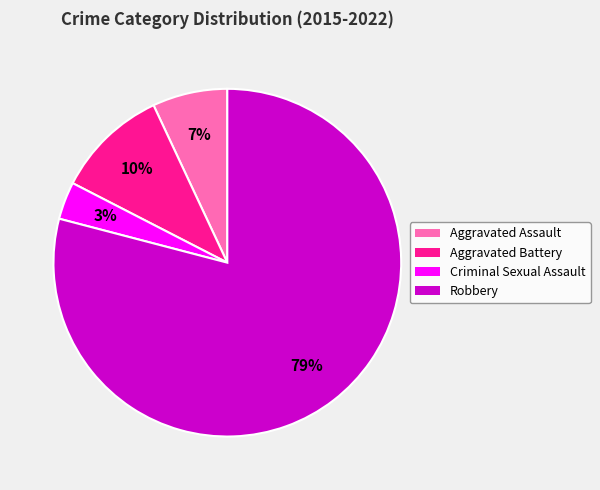

To the nearest percent, what is the average slice percentage?

25%